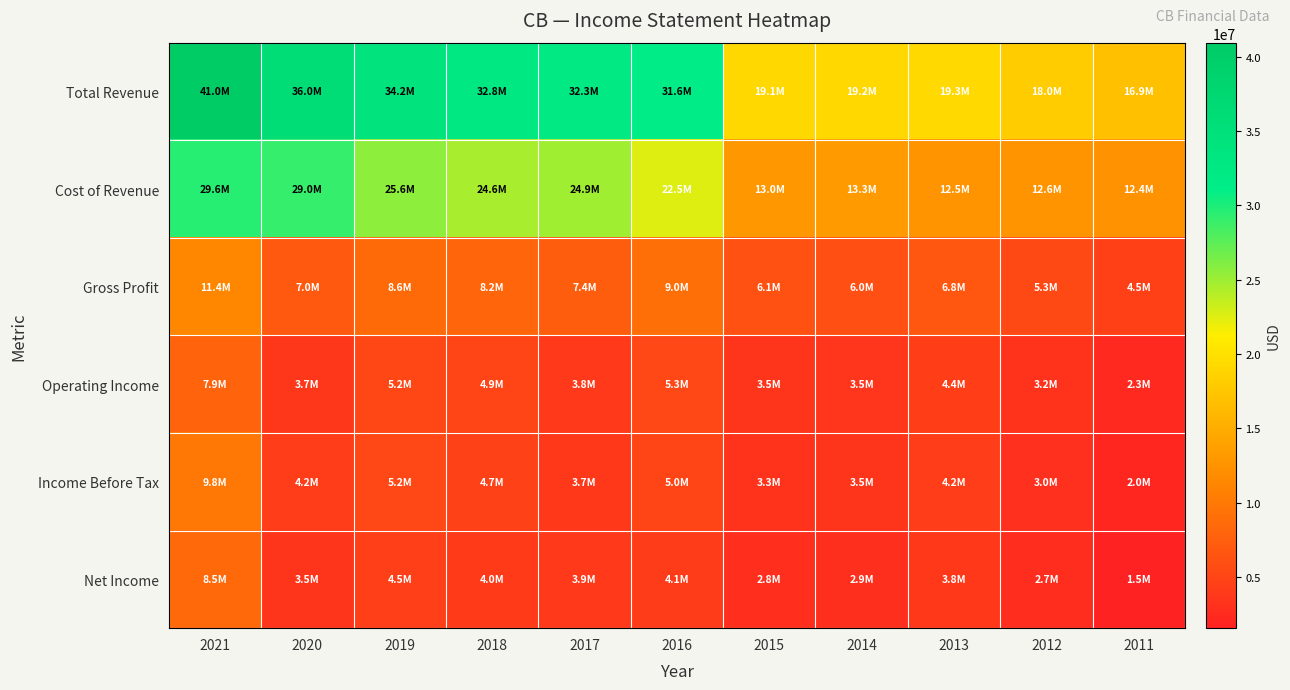

Between 2019 and 2012, which series saw the biggest shift?

Total Revenue